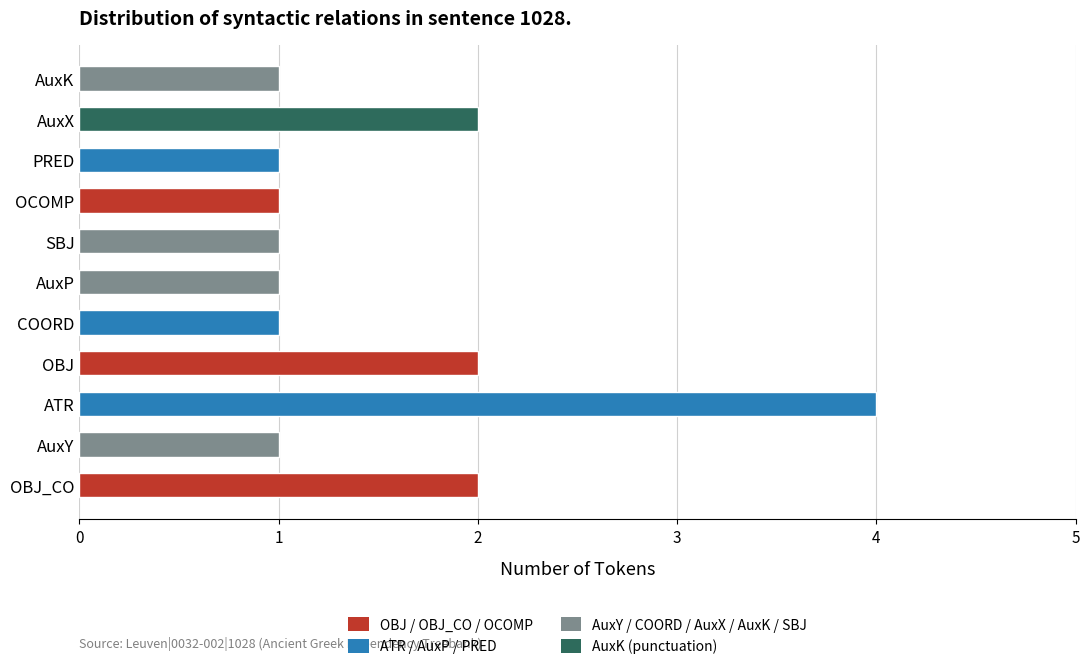

Approximately how many times larger is the value at PRED compared to OCOMP?

1.0